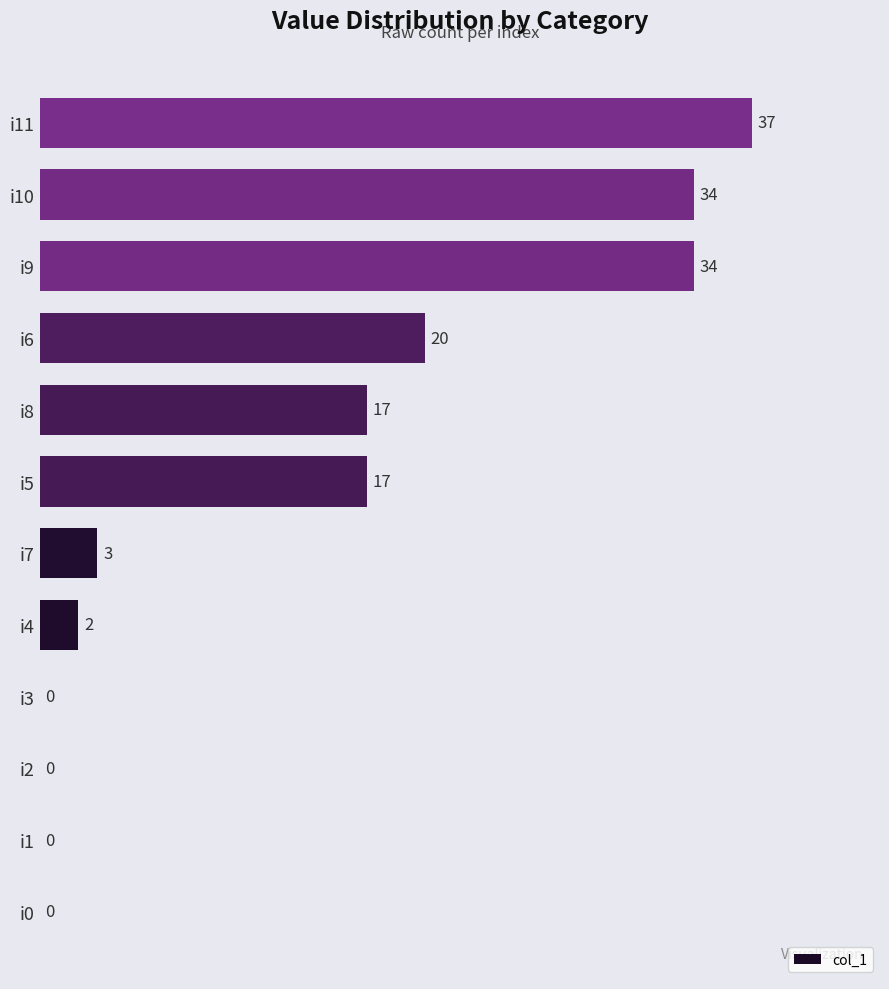

What is the maximum value shown in the chart?

37